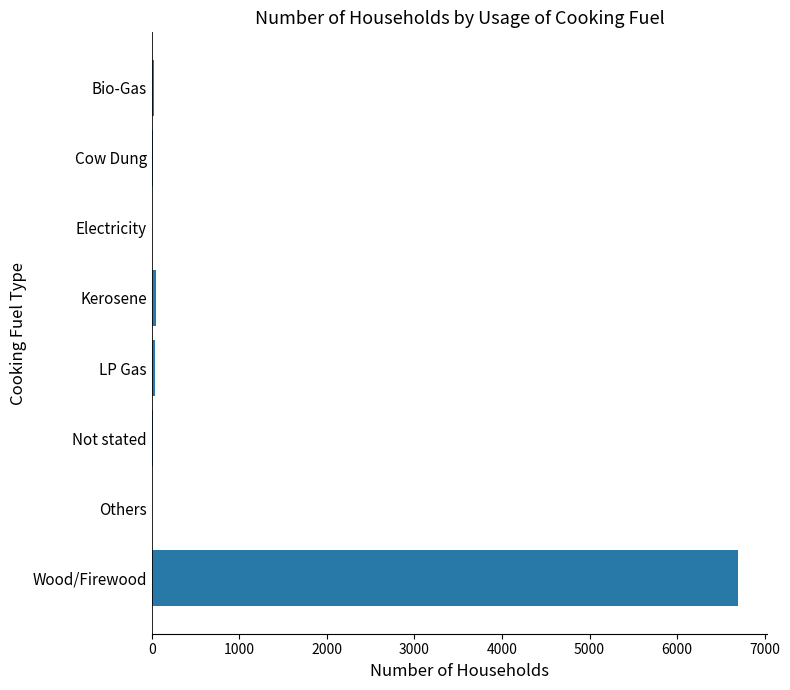

What is the greatest value displayed?

6698